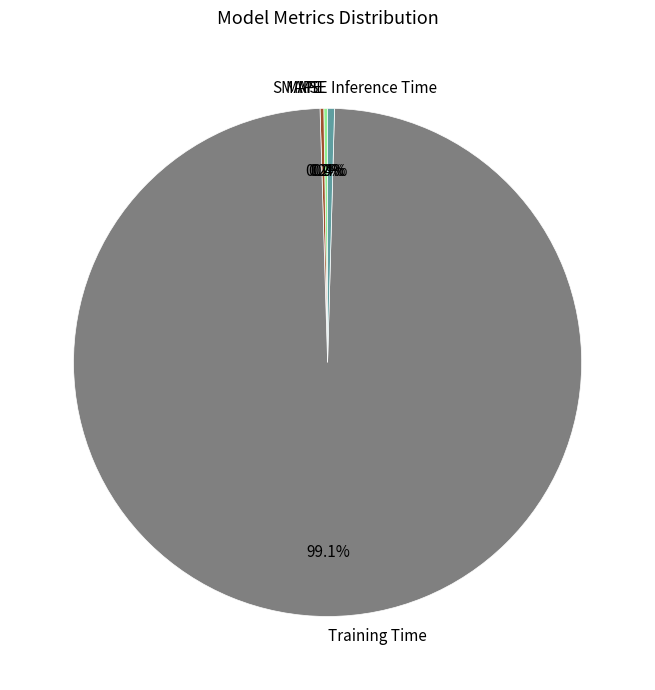

What is the largest slice in the pie chart?

Training Time